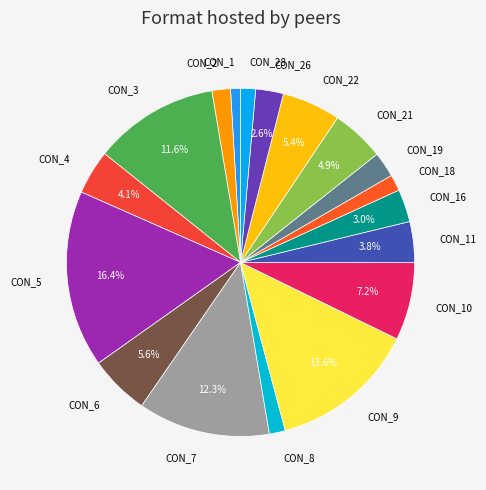

Do CON_11 and CON_19 together represent more than half of the pie?

No